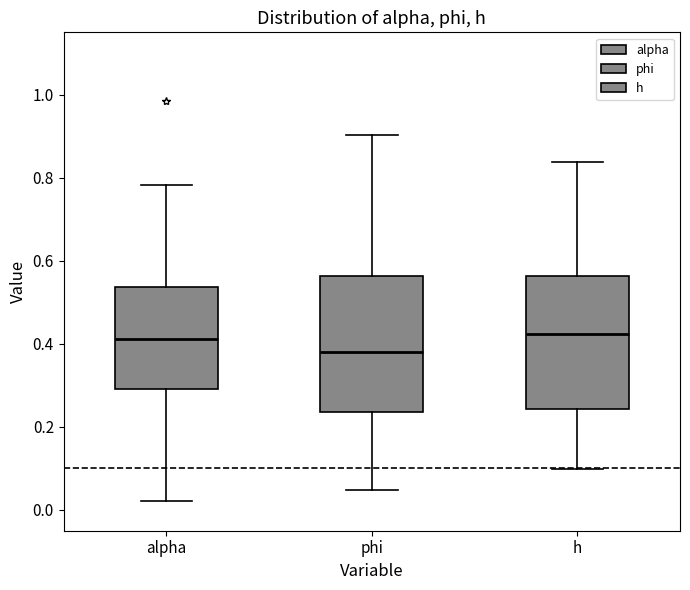

Reading left to right, transcribe this box plot: for each box, give where its median line is, the range the box spans, and where its two whiskers end, as read against the y-axis. The values are not printed on the chart, so give them approximately, as read against the axis.

alpha: median 0.42, box 0.30 to 0.54, whiskers 0.02 to 0.78
phi: median 0.38, box 0.24 to 0.56, whiskers 0.04 to 0.90
h: median 0.42, box 0.24 to 0.56, whiskers 0.10 to 0.84